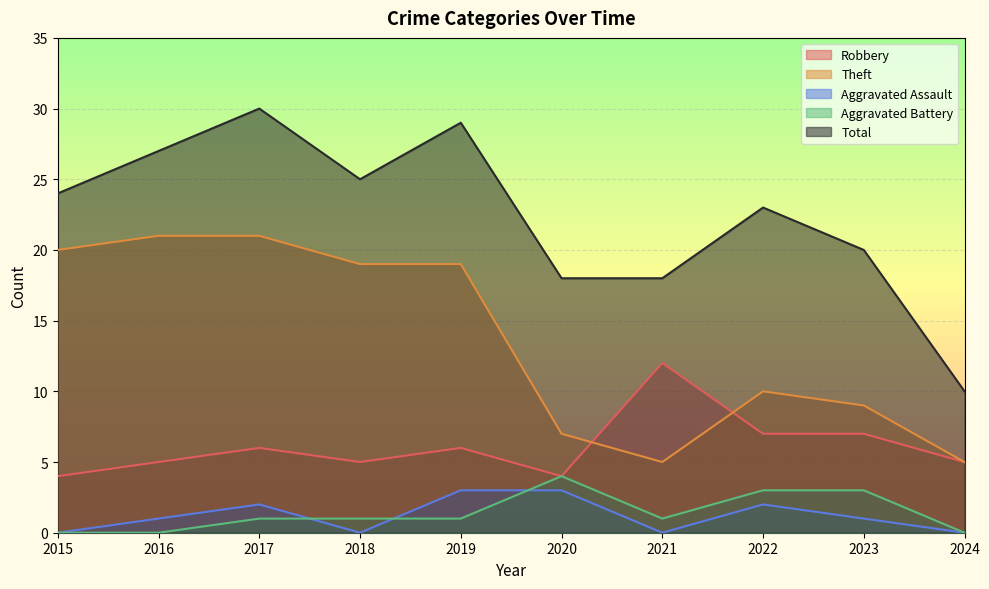

List the labels in order of Aggravated Battery value, largest first.

2020, 2022, 2023, 2017, 2018, 2019, 2021, 2015, 2016, 2024